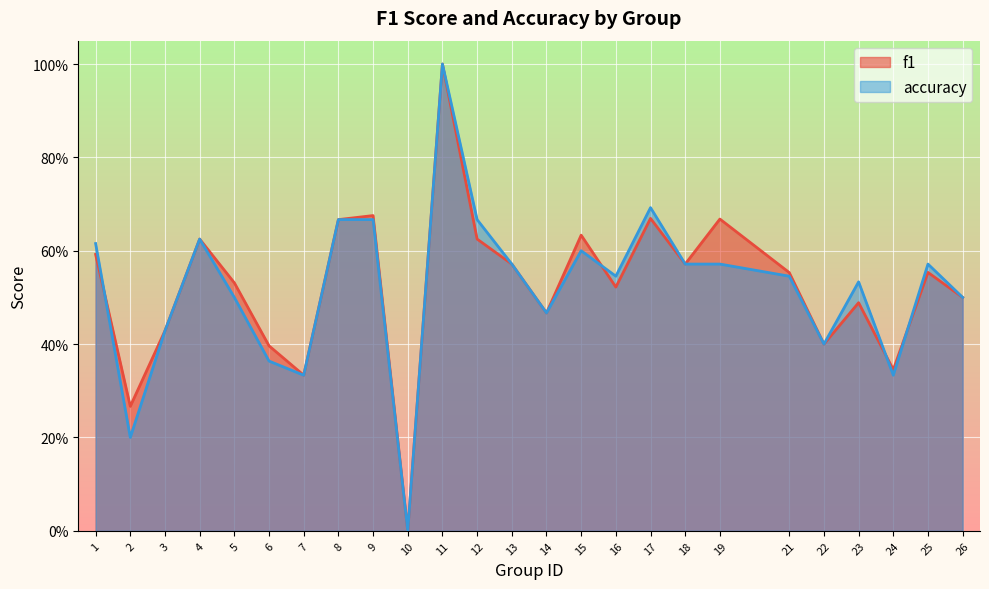

List the labels in order of f1 value, largest first.

11, 9, 17, 19, 8, 15, 4, 12, 1, 13, 18, 25, 21, 5, 16, 26, 23, 14, 3, 22, 6, 24, 7, 2, 10